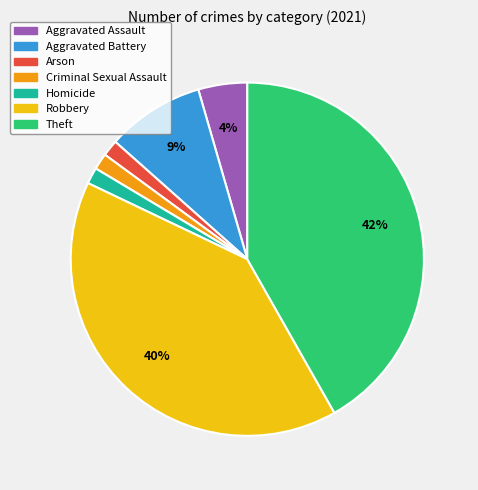

Do Aggravated Assault and Arson together represent more than half of the pie?

No